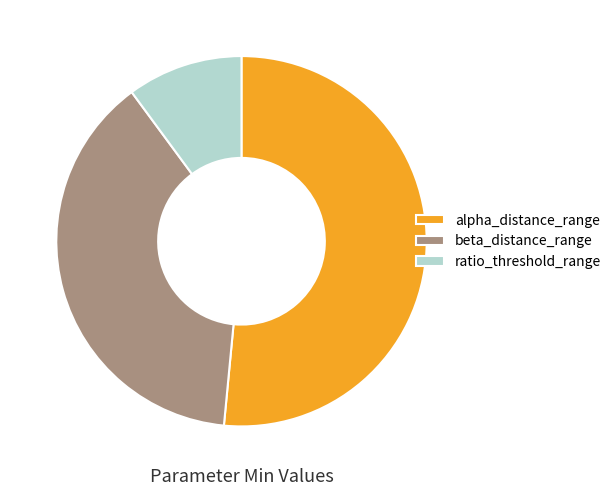

How many slices are in this pie chart?

3